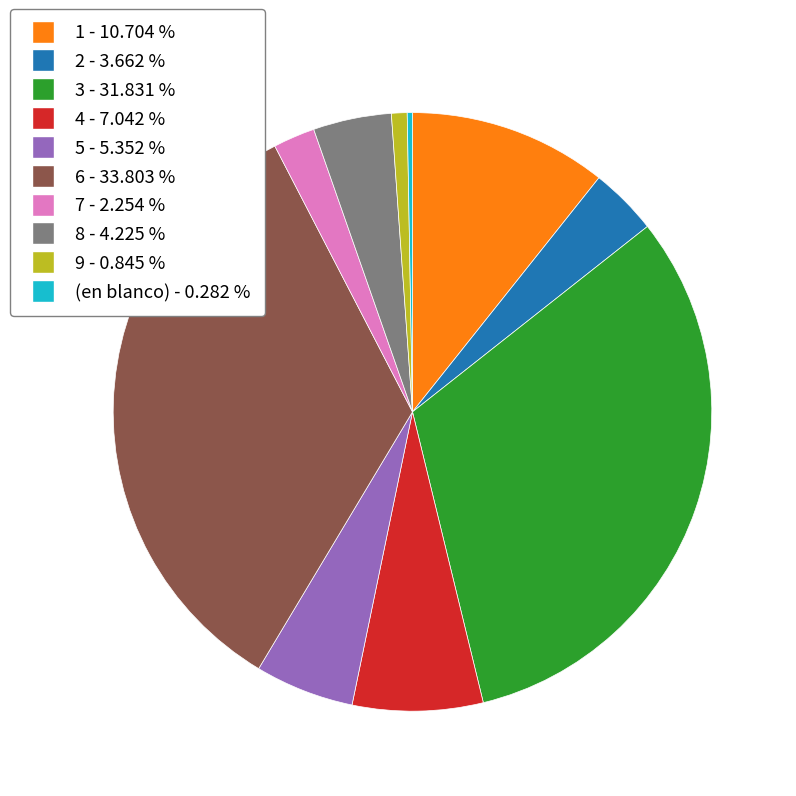

Is it true that 3 is 37% of the pie?

False